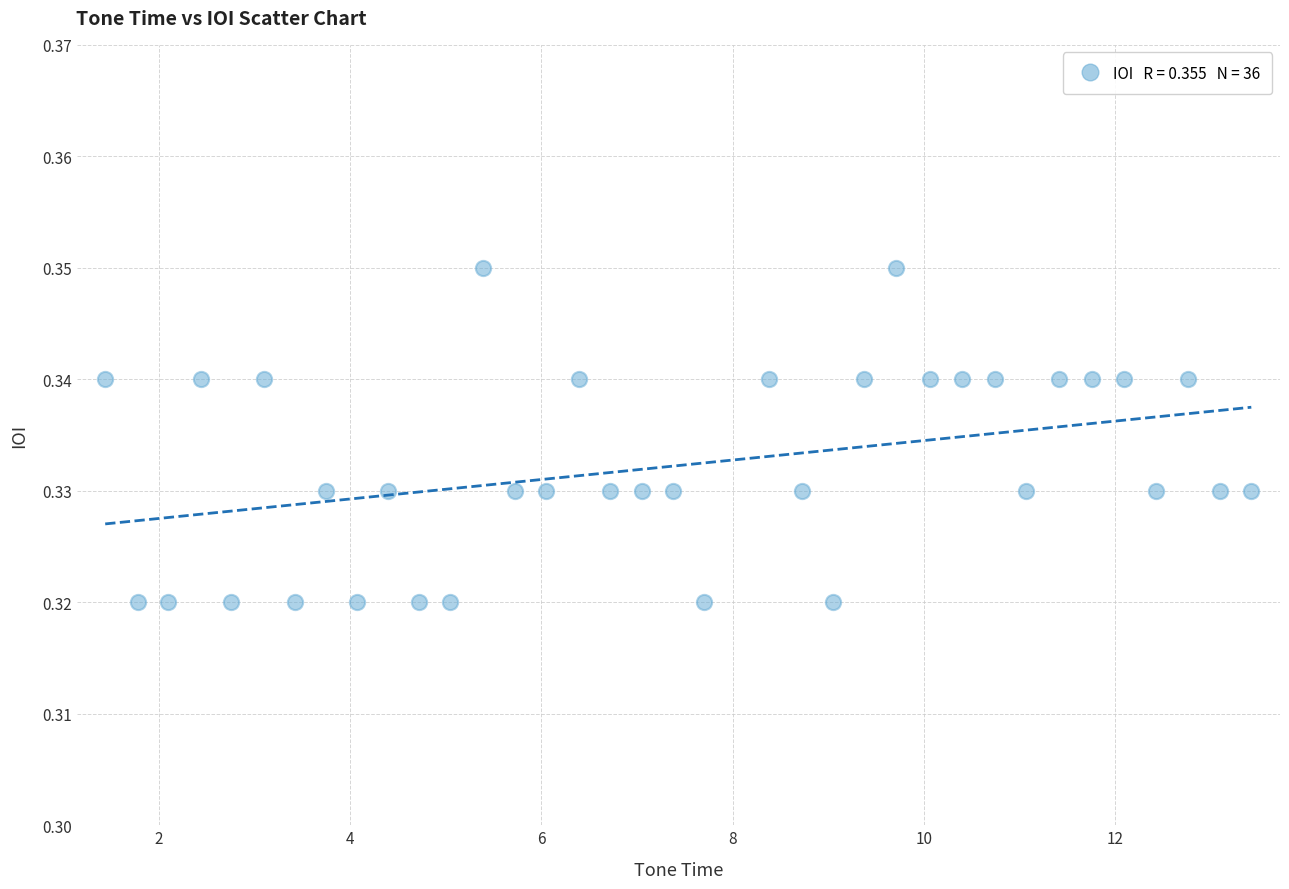

What is the range of X values (max minus min)?

12.0